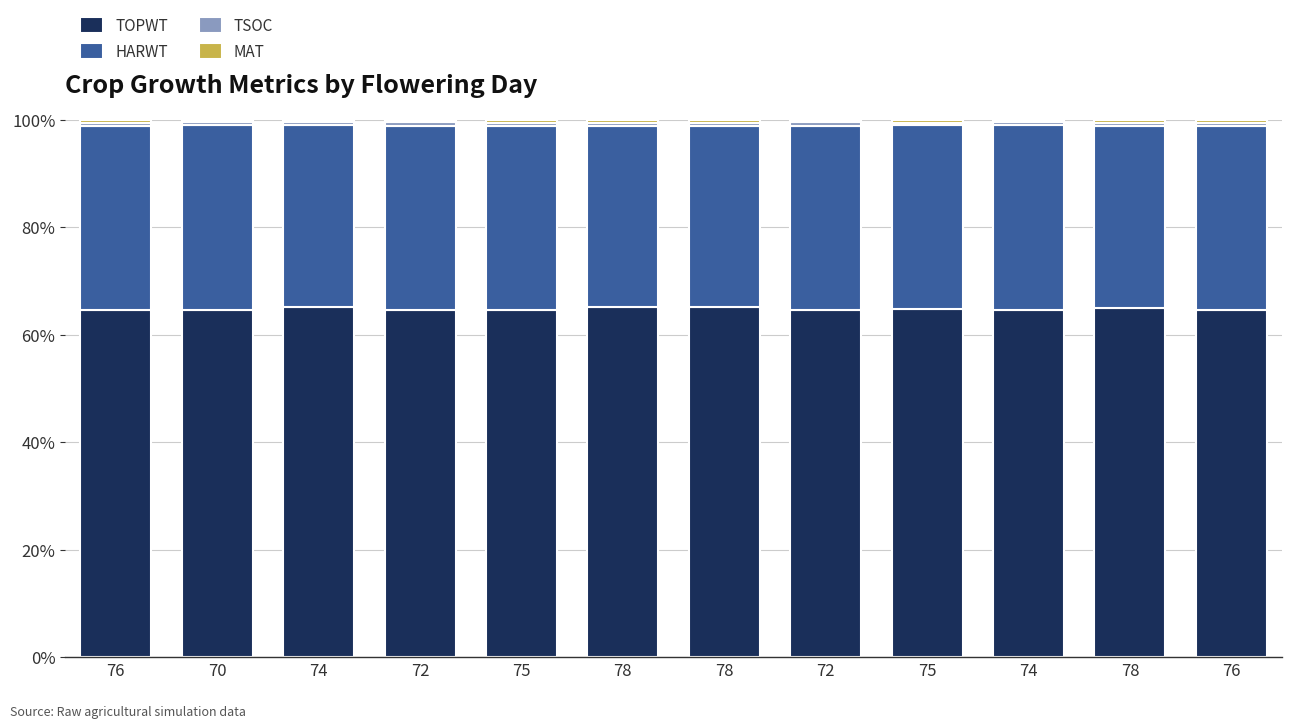

How many bars are there in total?

12